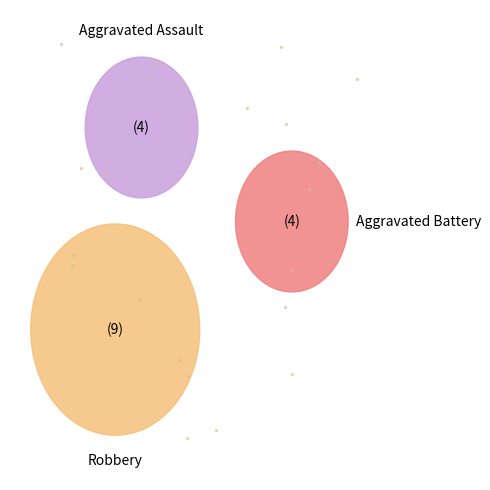

Which slice represents more than half of the pie?

Robbery